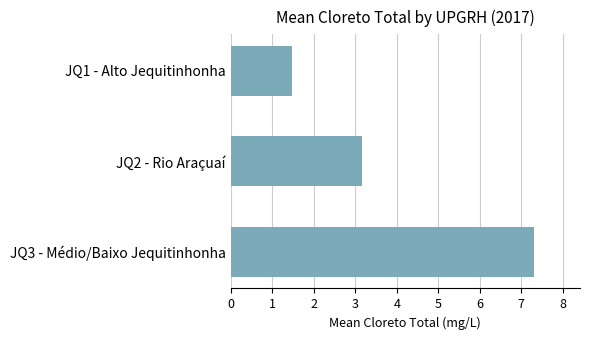

Count the number of data series in this chart.

1